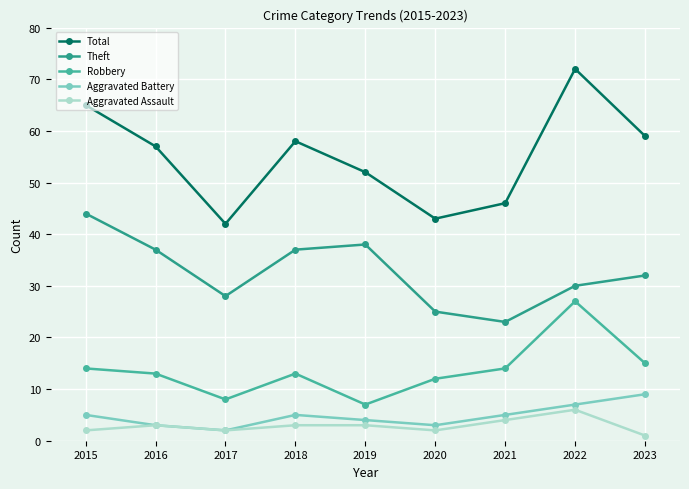

Where is the first local maximum for Theft?

2019